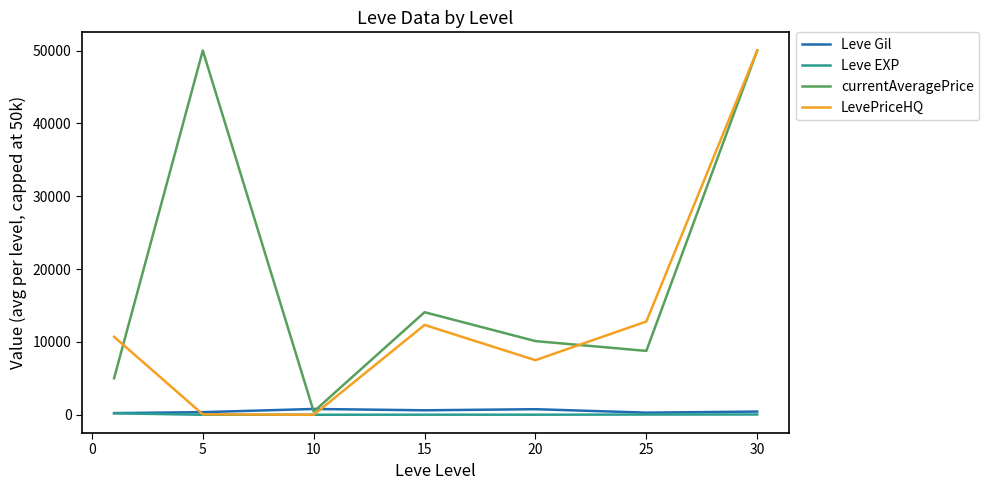

After their last crossing, which series has the higher values: Leve EXP or LevePriceHQ?

LevePriceHQ